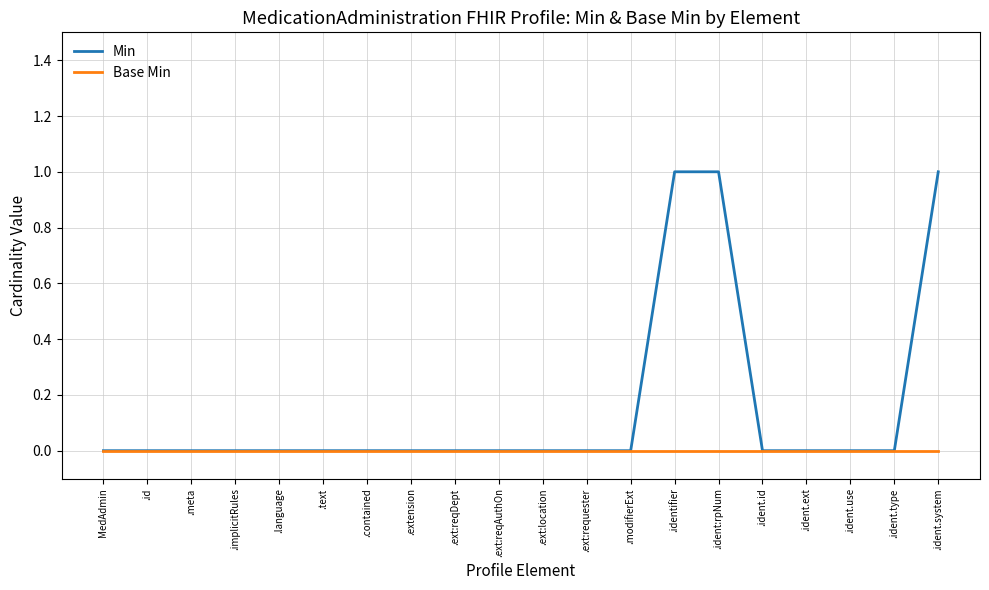

Rank the series by their average value, from lowest to highest.

Base Min, Min